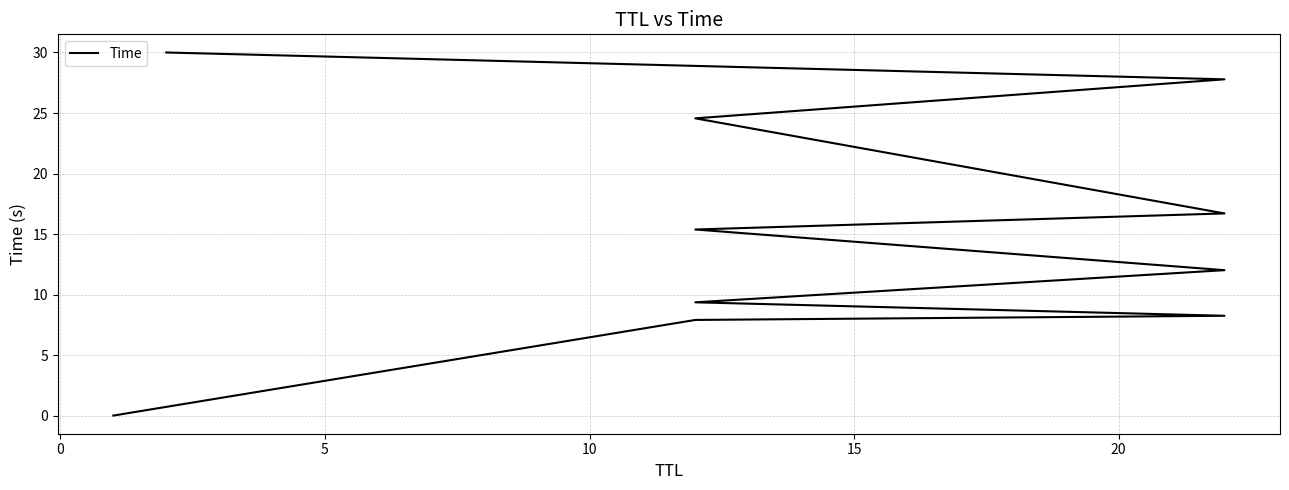

What is the value of the 6th point from the left?

15.4